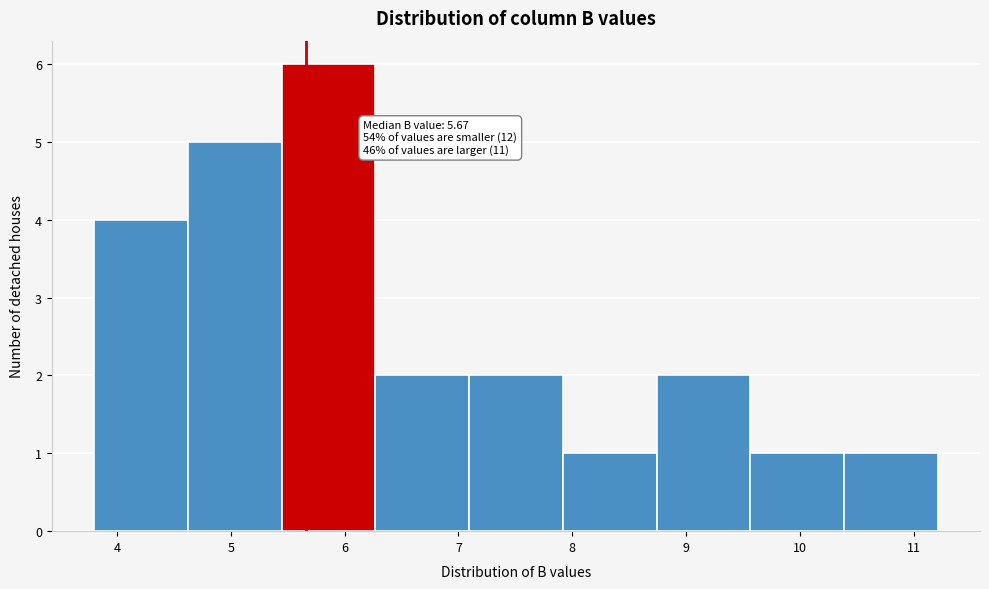

Over which range of the x-axis is the bar tallest?

5.4 to 6.3